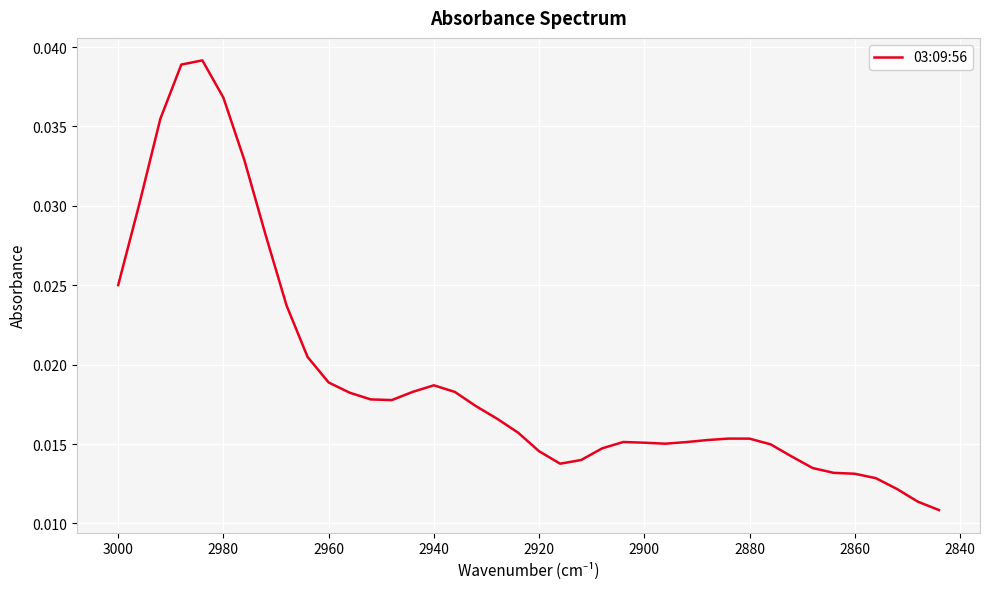

How many distinct data groups are displayed?

1